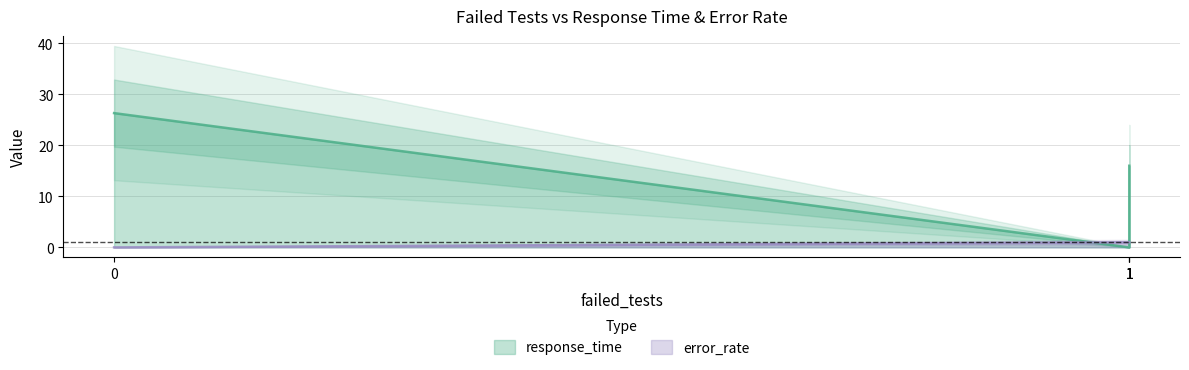

What is the maximum value shown in the chart?

26.3